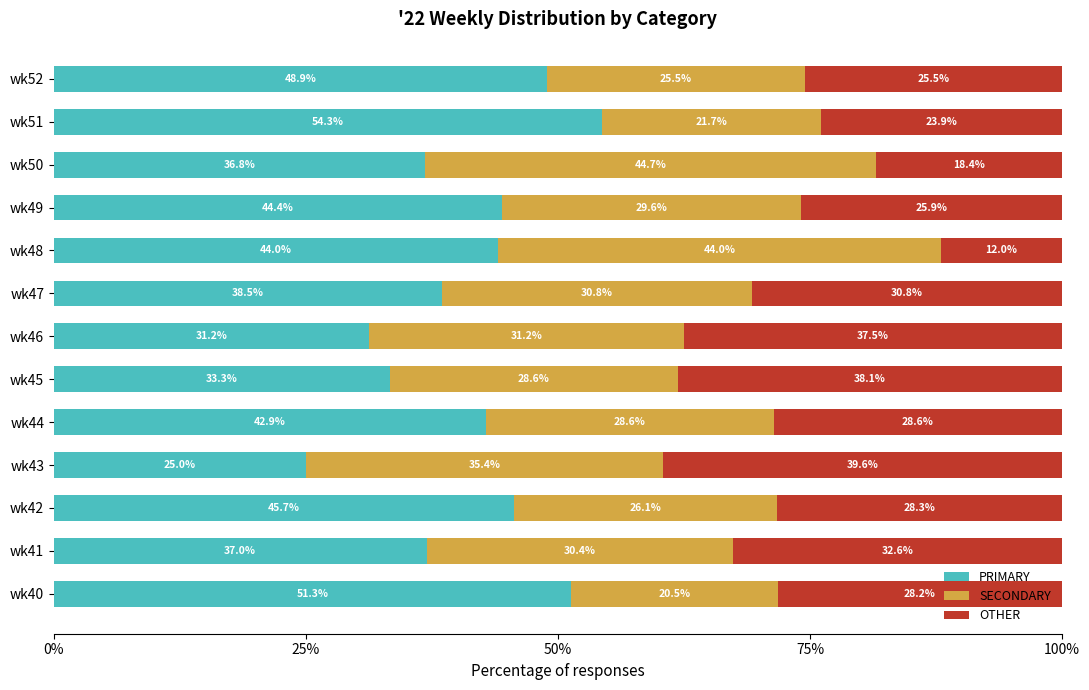

Which category has the lowest value in the PRIMARY series?

wk43